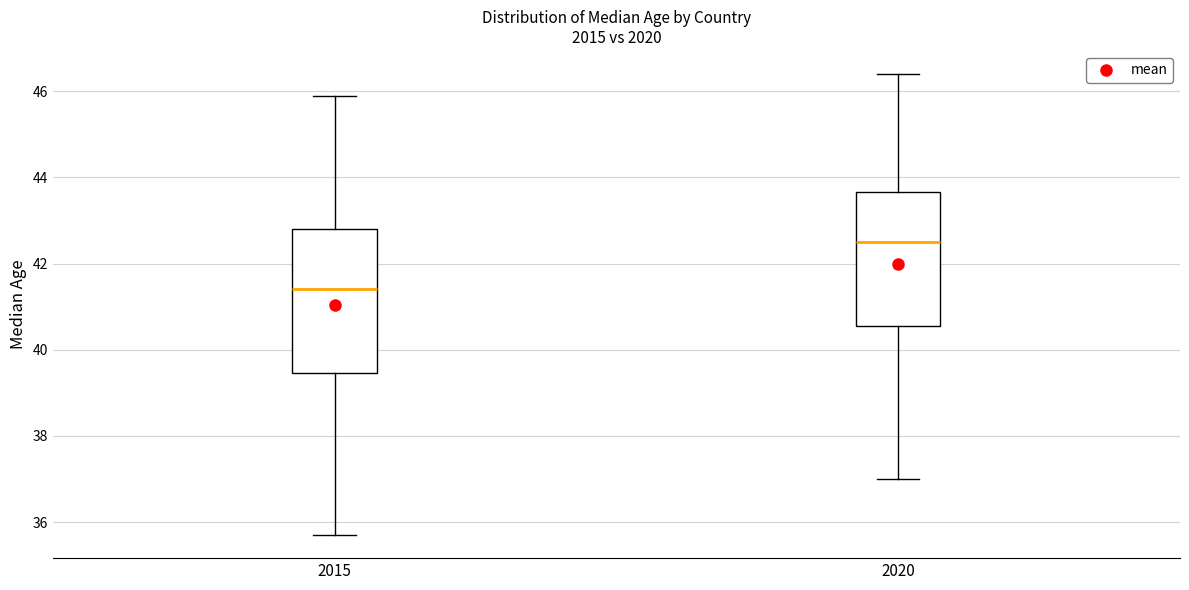

Which box's median line is the highest?

2020